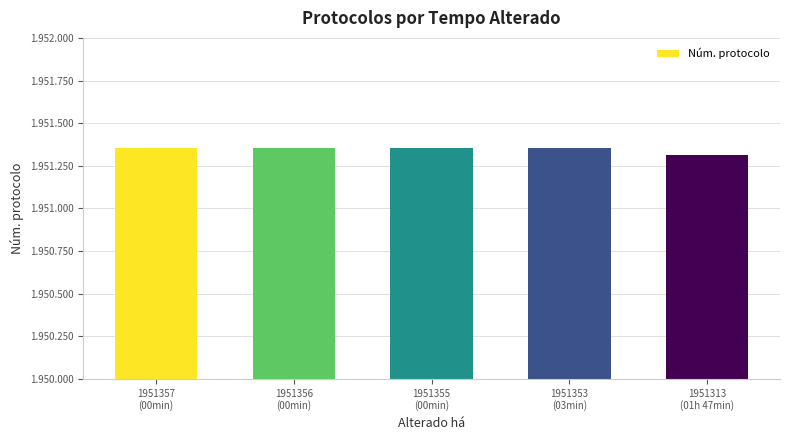

Does the chart contain any negative values?

No